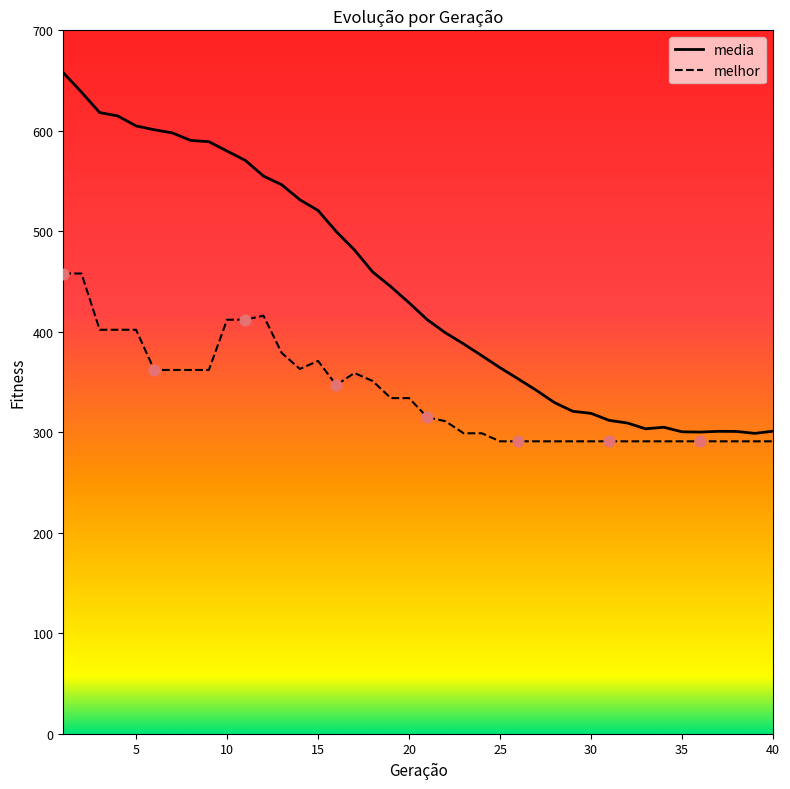

At how many categories does at least one series exceed 372?

24